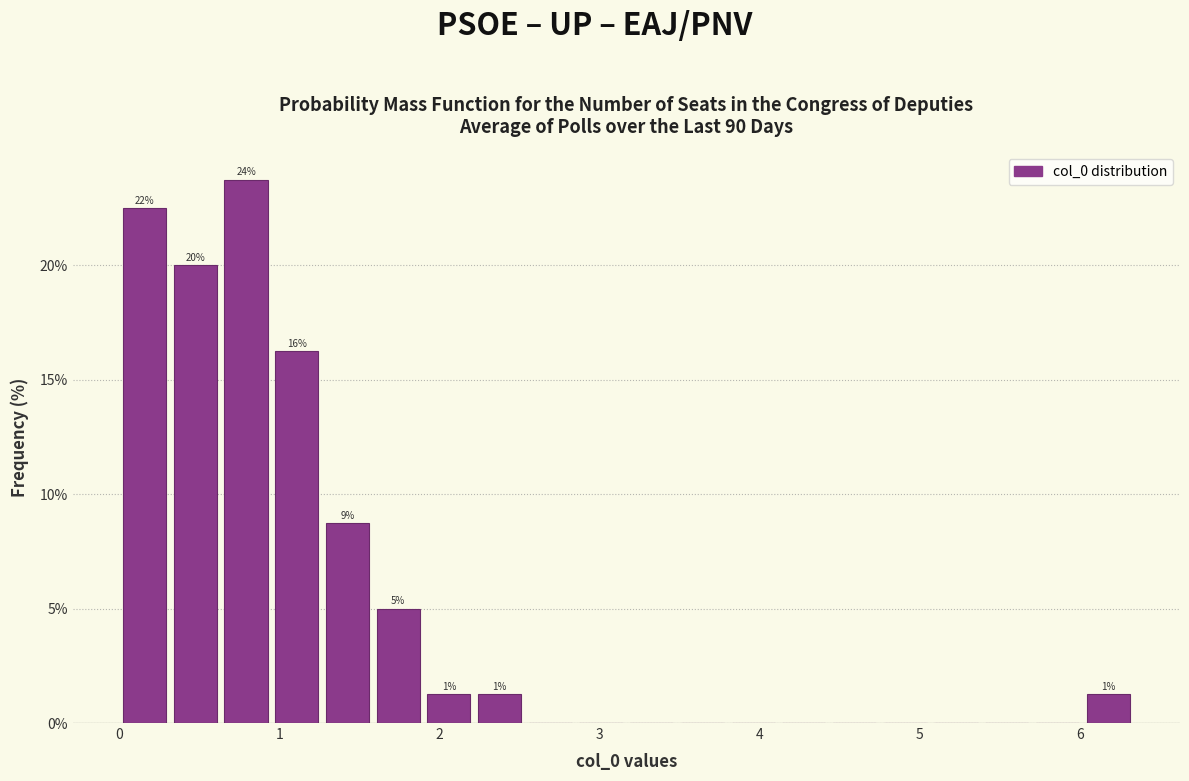

Around what value on the x-axis is the tallest bar? Give the approximate position of its centre, as read against the axis.

0.8